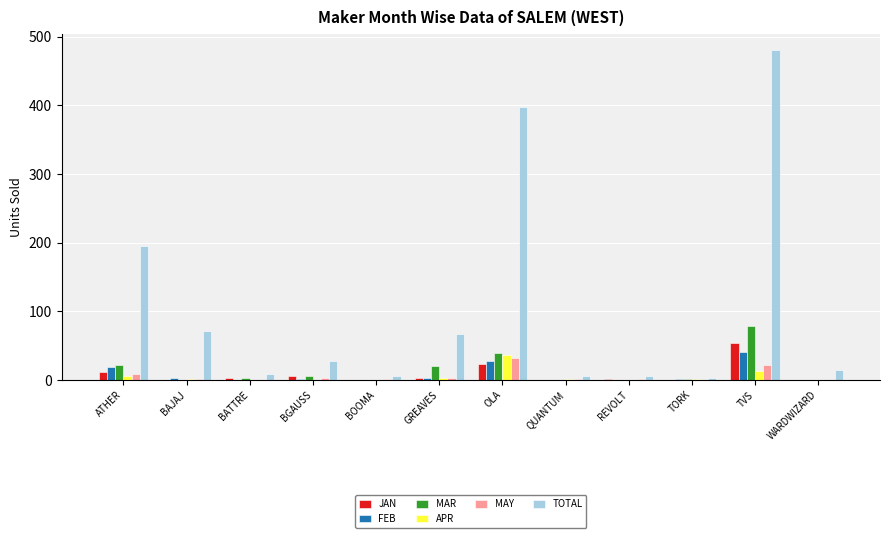

What is the sum of all APR values?

60